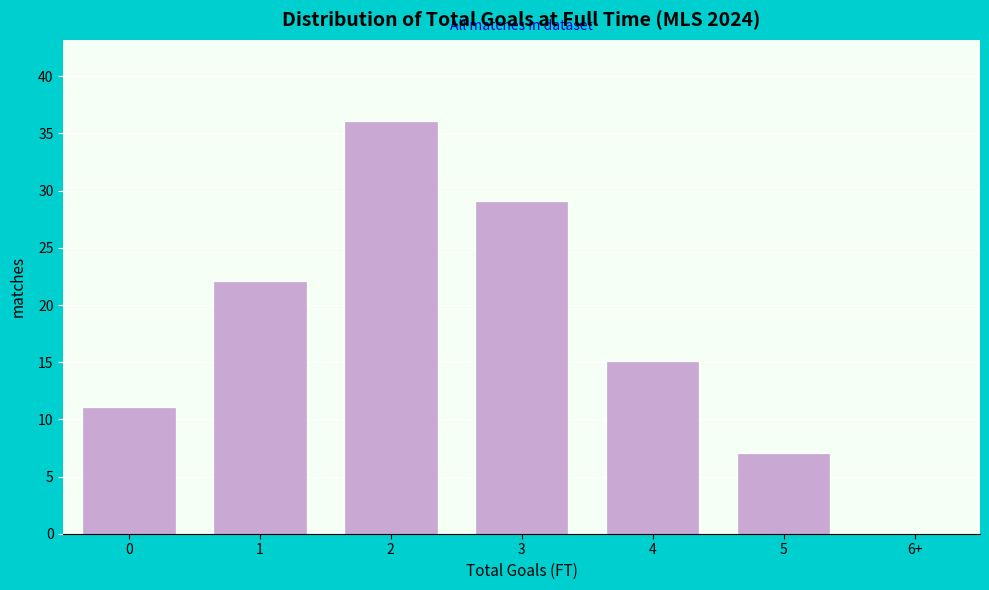

Reading left to right, extract all data points from this chart.

0=11	1=22	2=36	3=29	4=15	5=7	6+=0